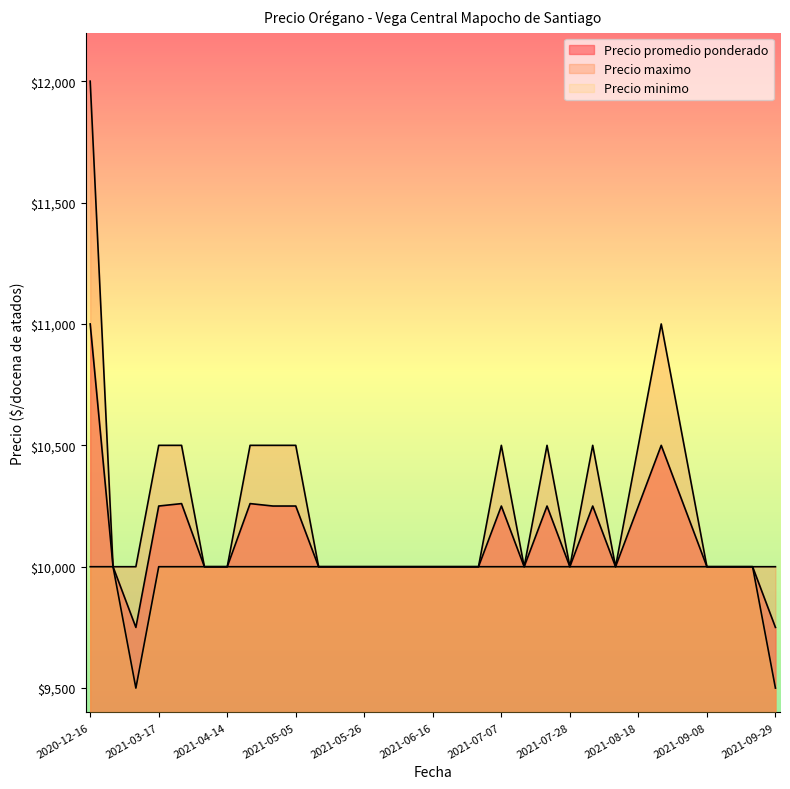

What position from the right is 2021-08-25?

6